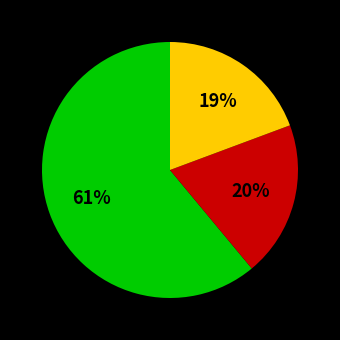

To the nearest percent, what is the difference between the largest and smallest slice percentages?

42%